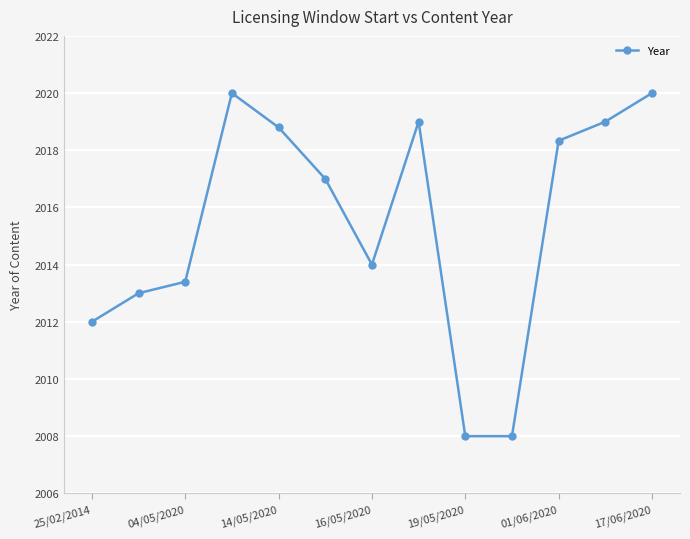

How many interior local peaks (higher than both neighbors) does the data have?

2